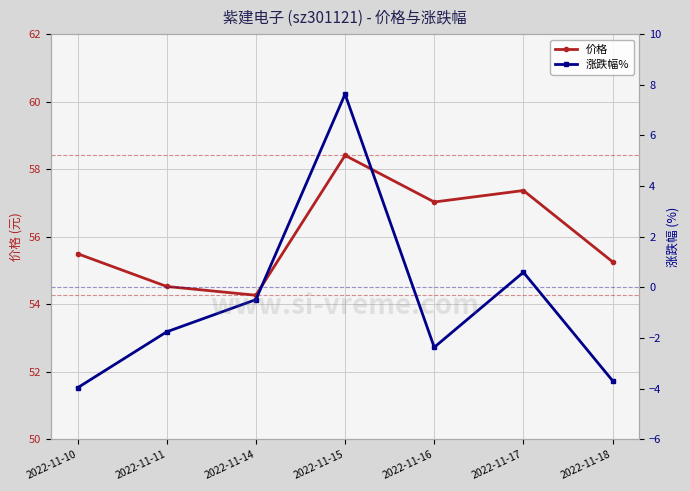

Which category has the highest value across all series?

2022-11-15